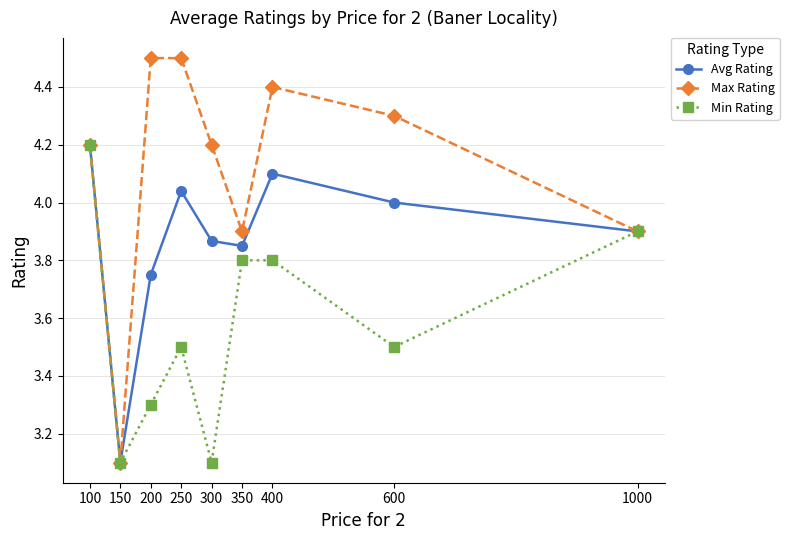

How many lines are shown in the chart?

3